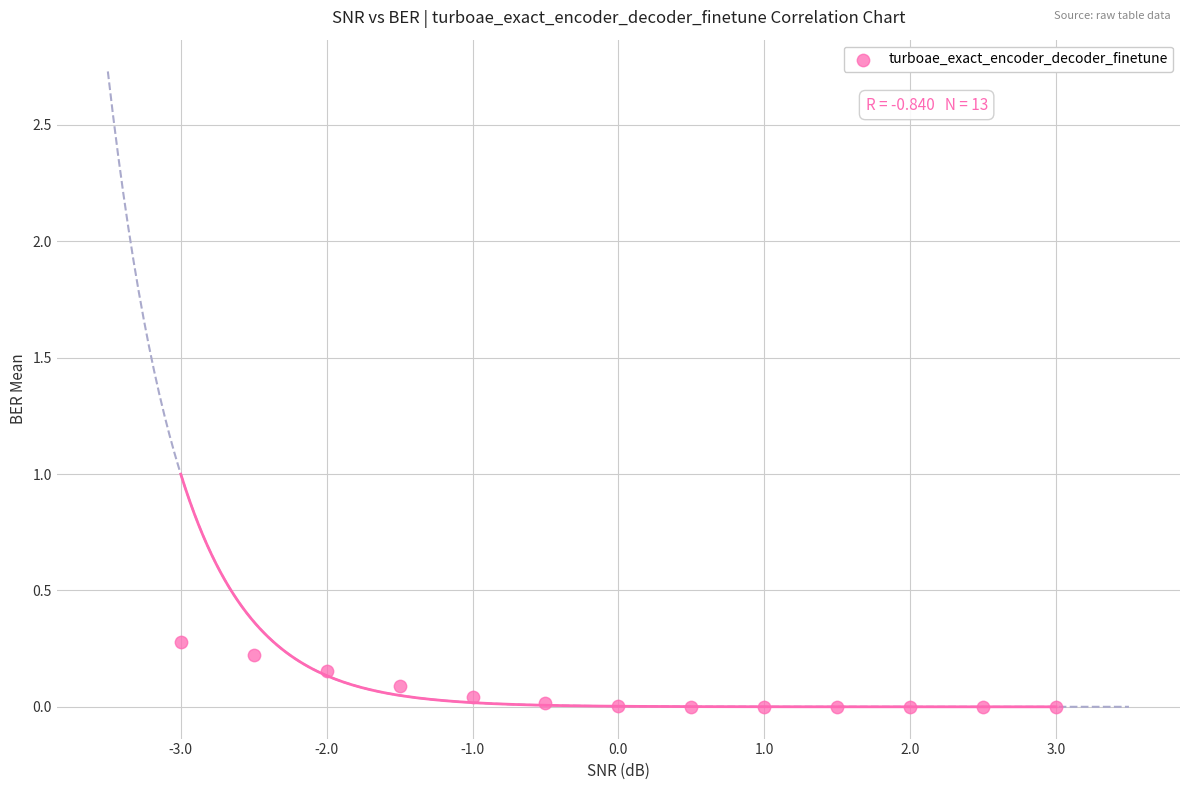

What is the range of X values (max minus min)?

6.0